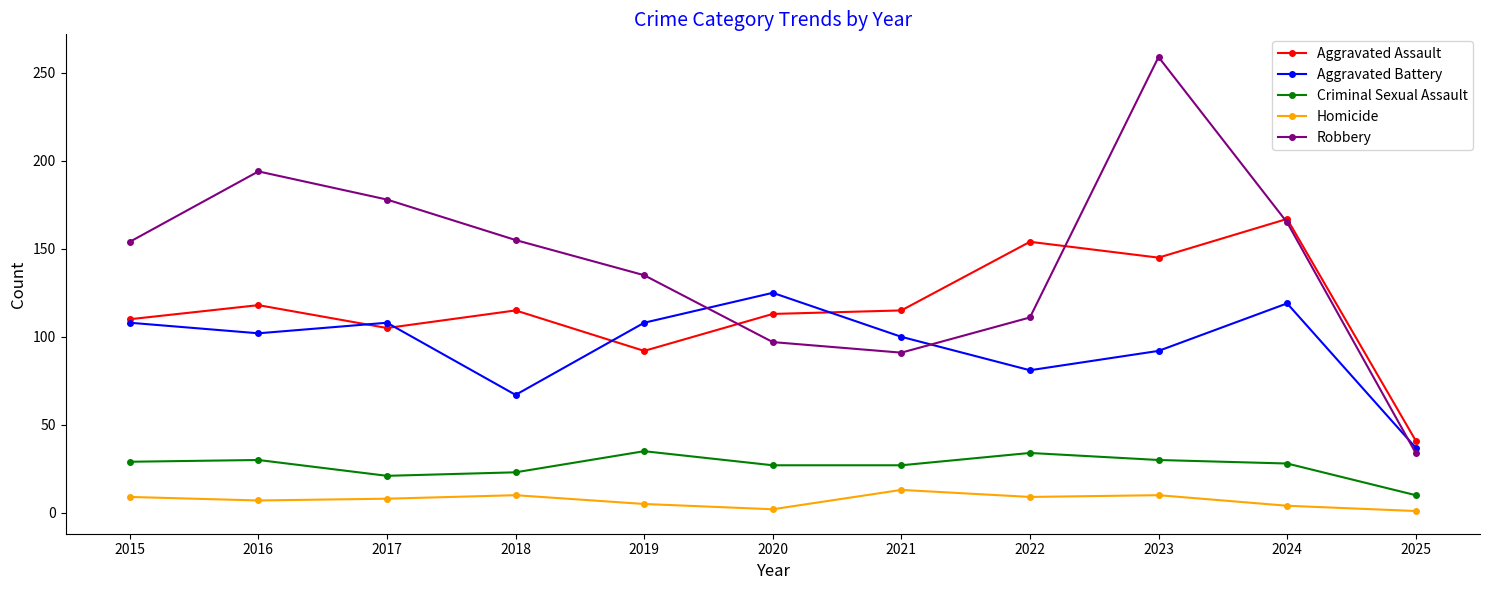

Between 2016 and 2021, which series saw the biggest shift?

Robbery